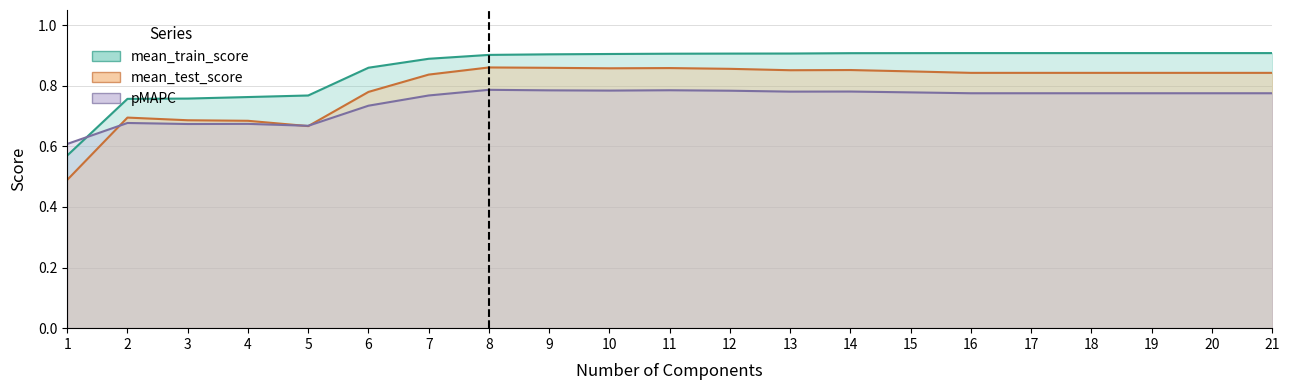

What is the spread (max minus min) of values at 17?

0.1